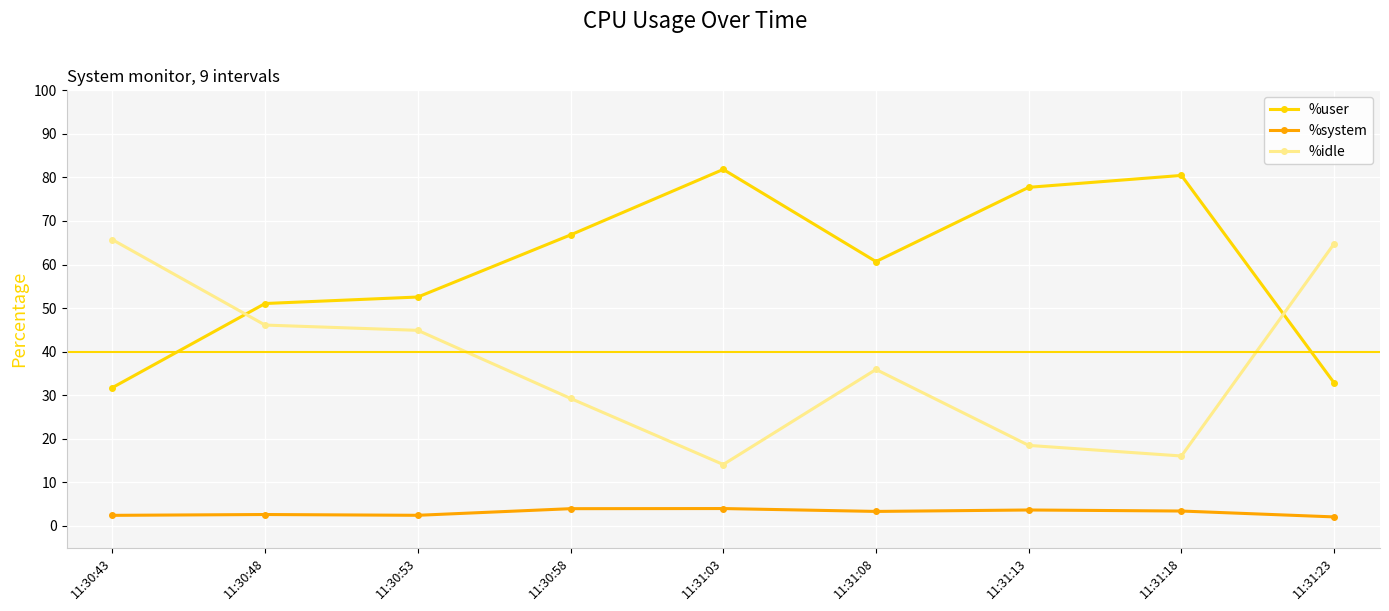

True or false: %user and %system cross at least once.

False